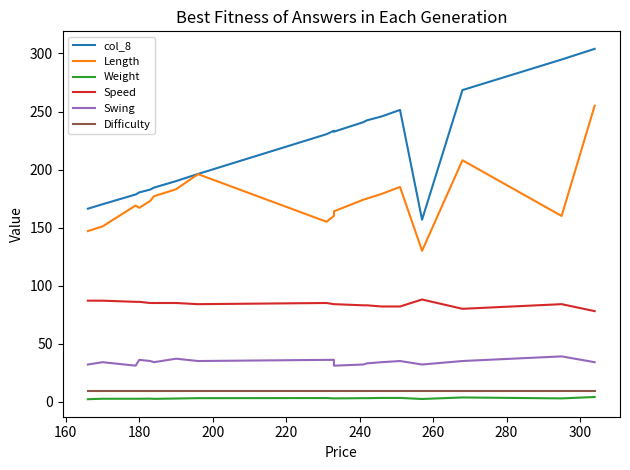

What position from the right is 220?

15